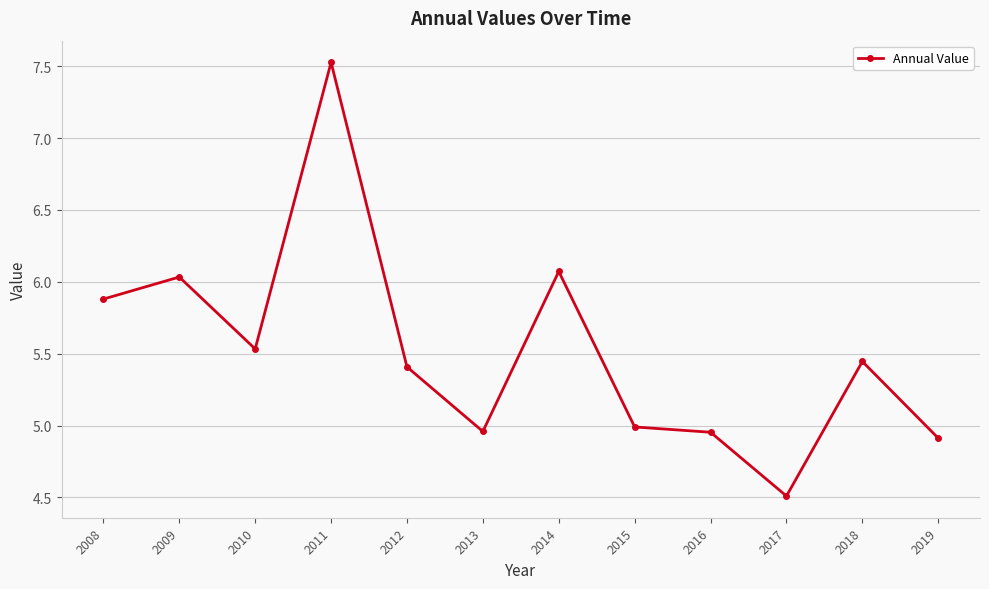

What is the value of the 1st point from the left?

5.9